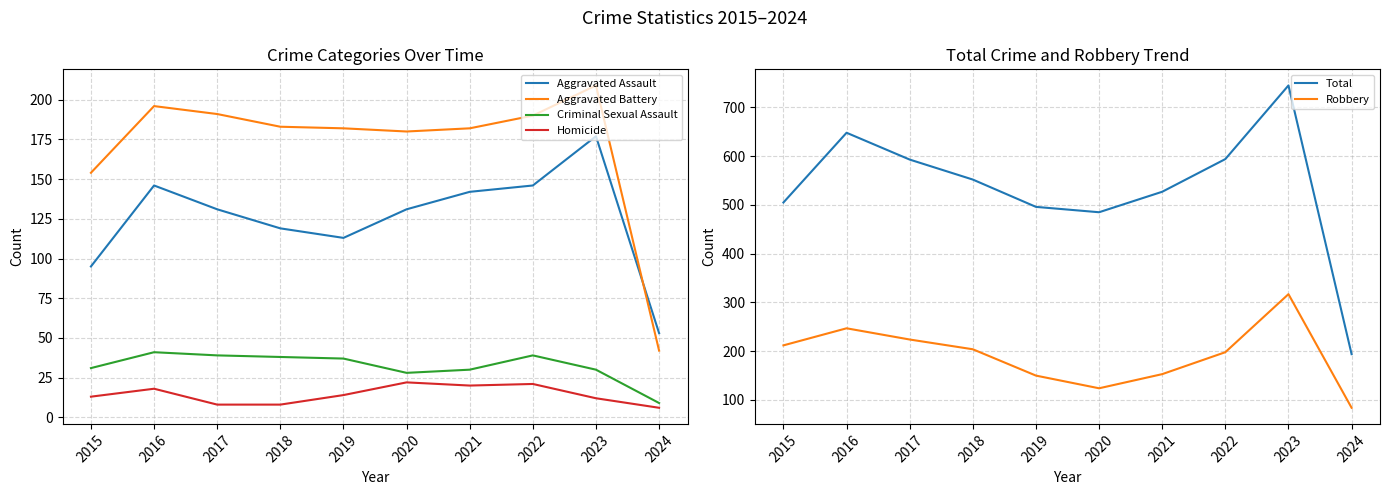

Reading right to left, list all the values displayed in this chart.

Aggravated Assault: 53	177	146	142	131	113	119	131	146	95
Aggravated Battery: 42	209	190	182	180	182	183	191	196	154
Criminal Sexual Assault: 9	30	39	30	28	37	38	39	41	31
Homicide: 6	12	21	20	22	14	8	8	18	13
Total: 194	745	594	527	485	496	552	593	648	505
Robbery: 84	317	198	153	124	150	204	224	247	212